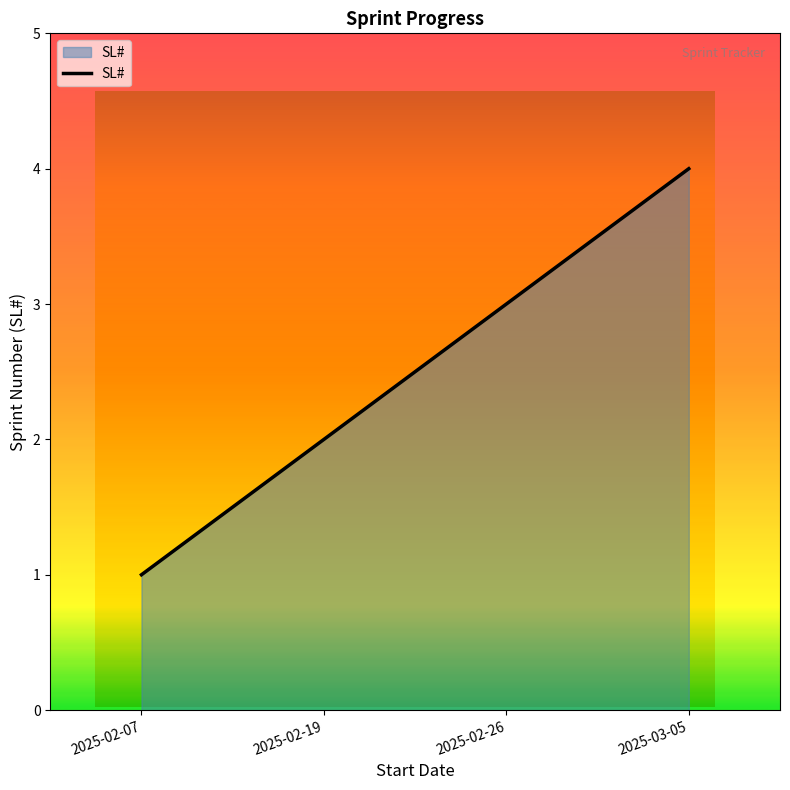

What is the greatest value displayed?

4